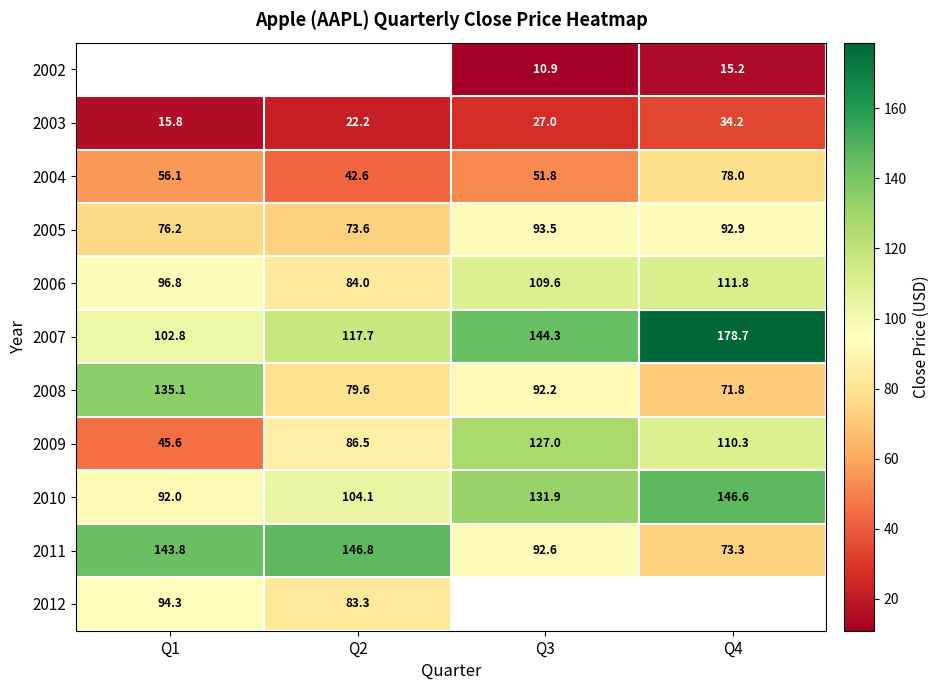

Which label corresponds to the largest value in the chart?

Q4